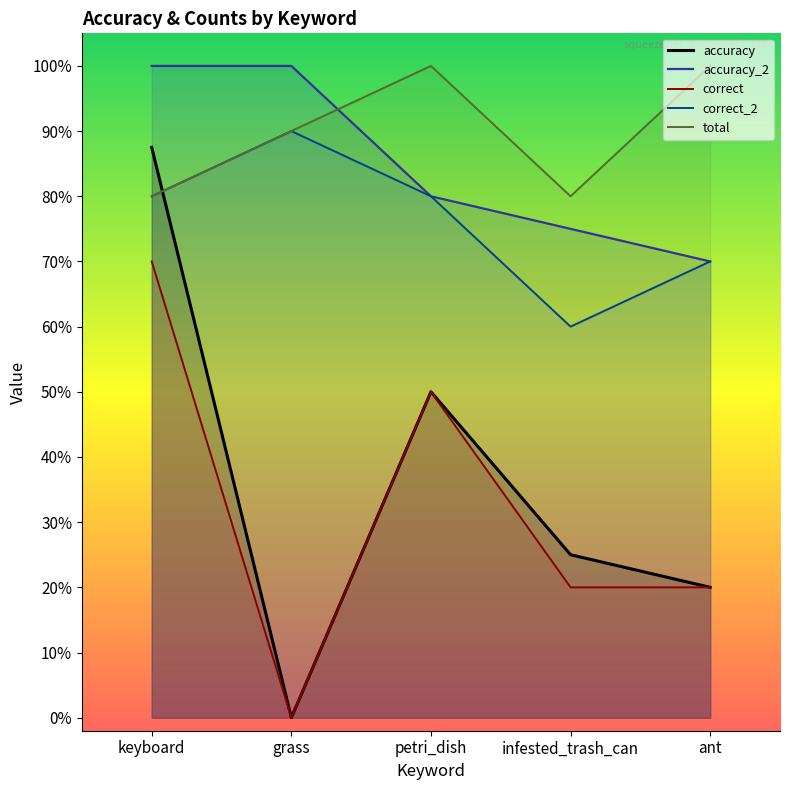

Which category has the highest value in the correct_2 series?

grass